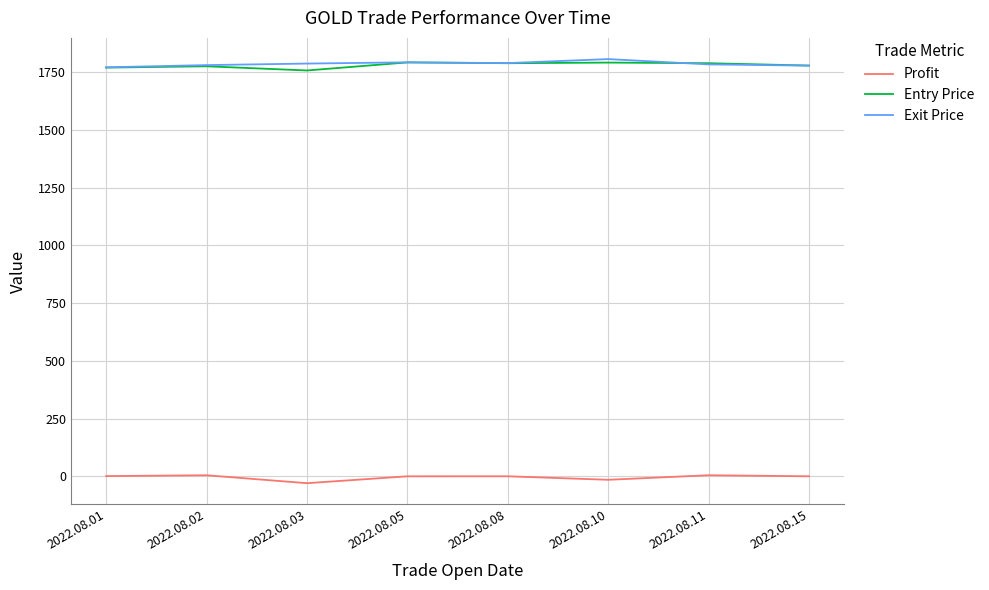

The value of Exit Price at 2022.08.10 is 2743.6. True or false?

False